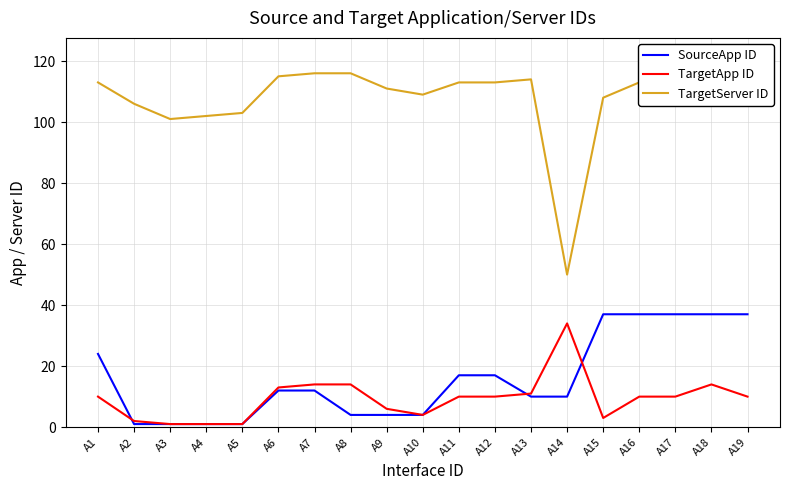

Which series changed the most between A4 and A10?

TargetServer ID